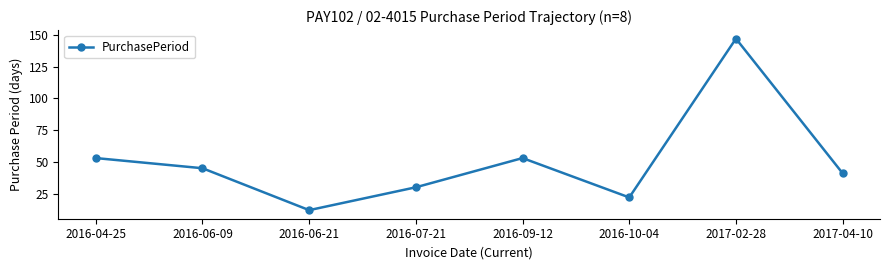

What value does the data have at 2016-07-21?

30